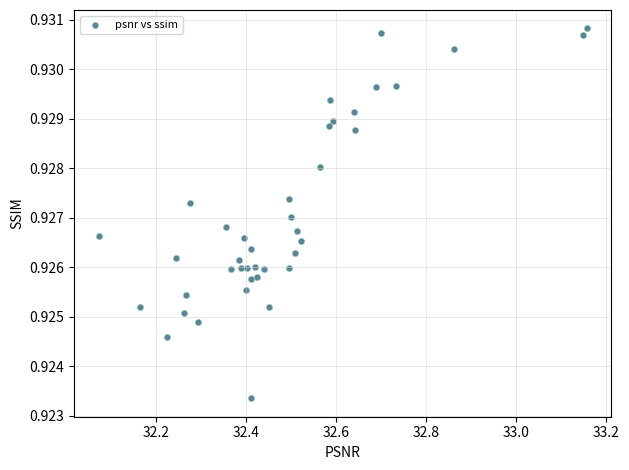

What is the range of X values (max minus min)?

1.1